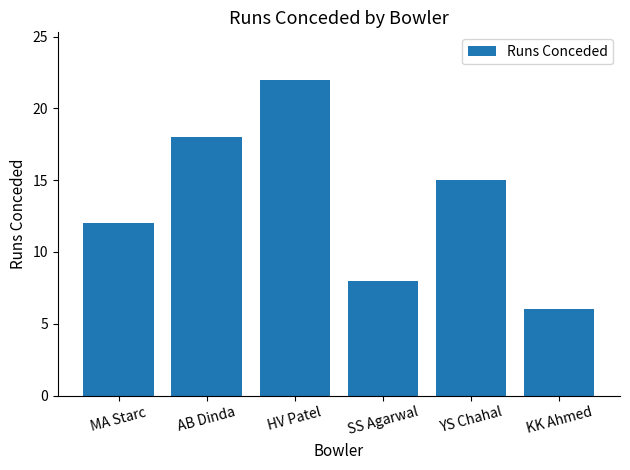

How many values are below 15?

3